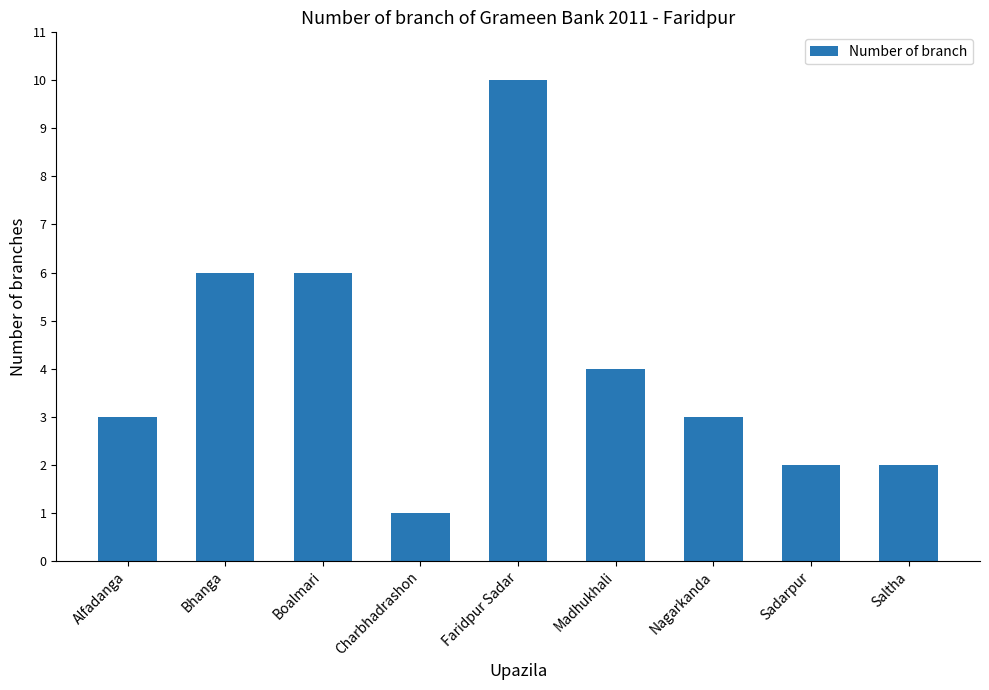

True or false: the data shows 4 at Madhukhali.

True